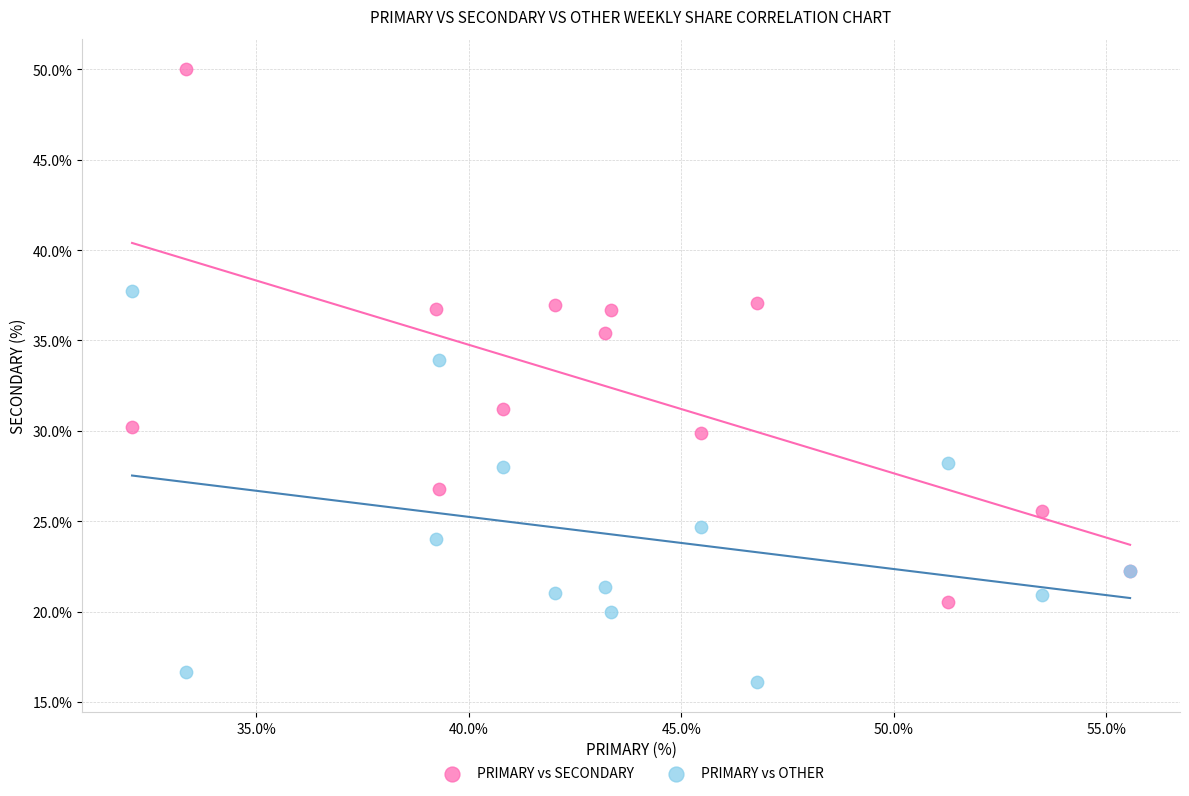

Which series reaches the maximum Y coordinate?

PRIMARY vs SECONDARY